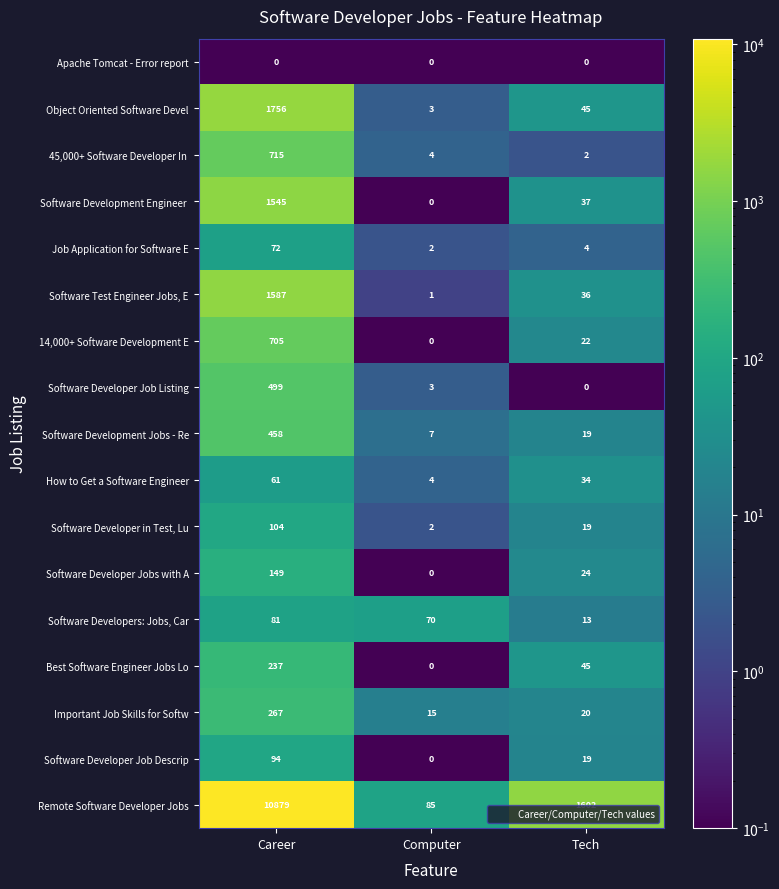

Rank the categories by Job Application for Software E value from lowest to highest.

Computer, Tech, Career